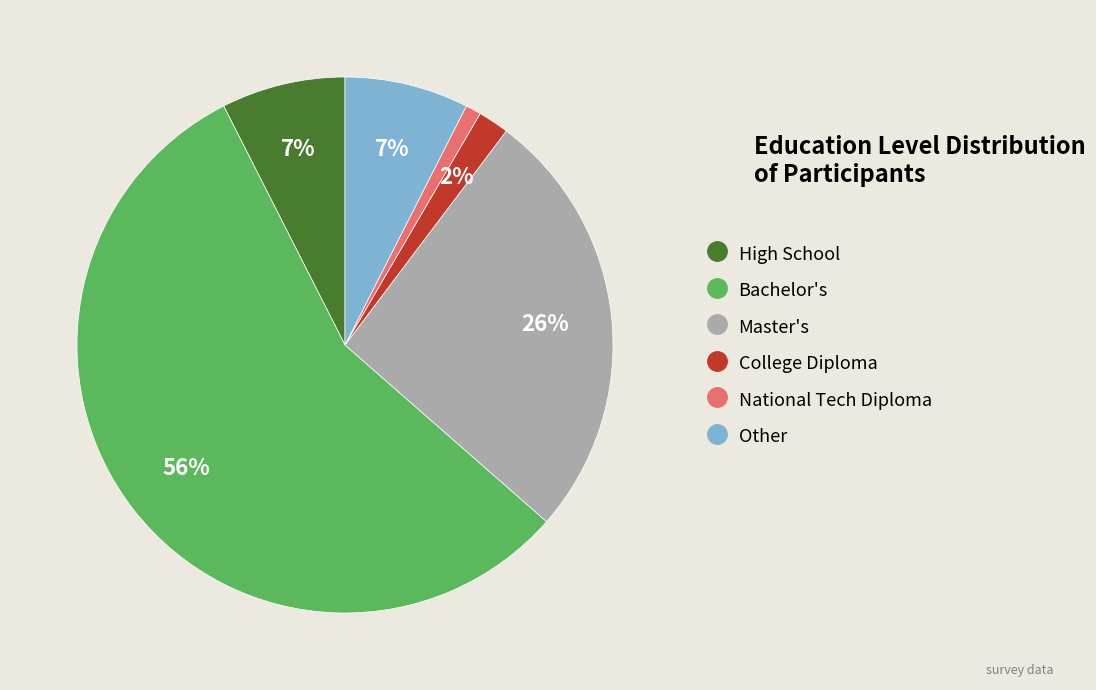

Count the number of slices in the pie.

6